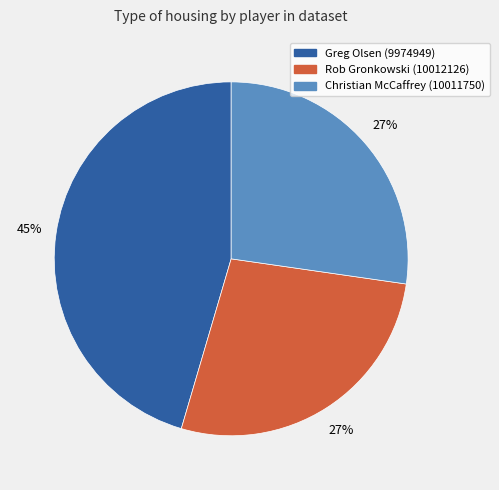

What percentage is the Greg Olsen (9974949) slice, to the nearest percent?

45%